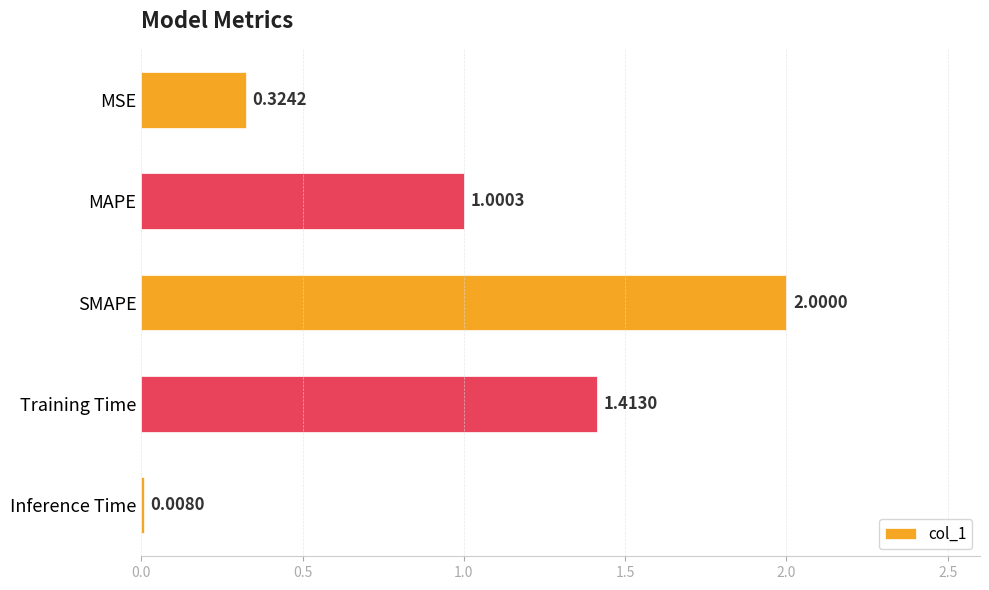

Count the number of values greater than 1.

3